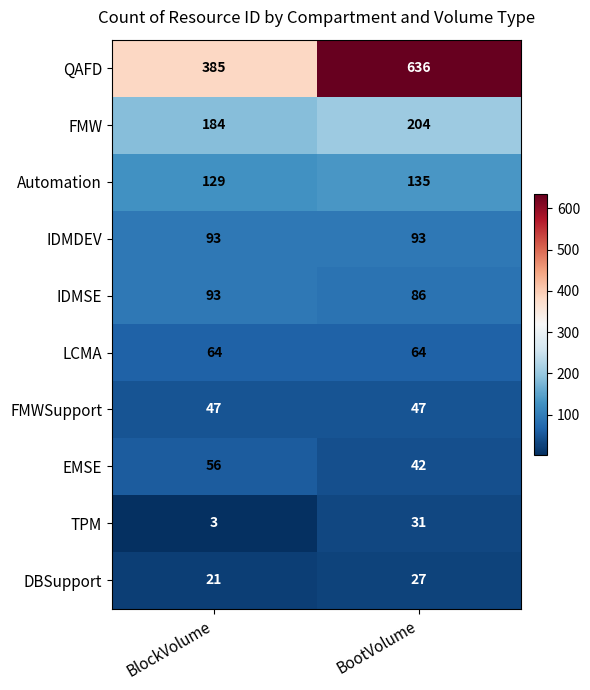

What is the difference between the EMSE values at BootVolume and BlockVolume?

14